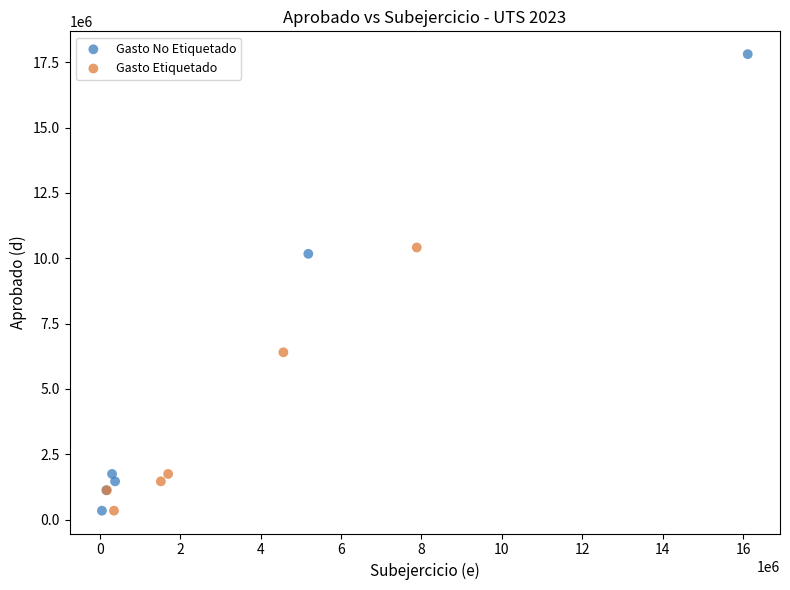

Which series reaches the maximum Y coordinate?

Gasto No Etiquetado